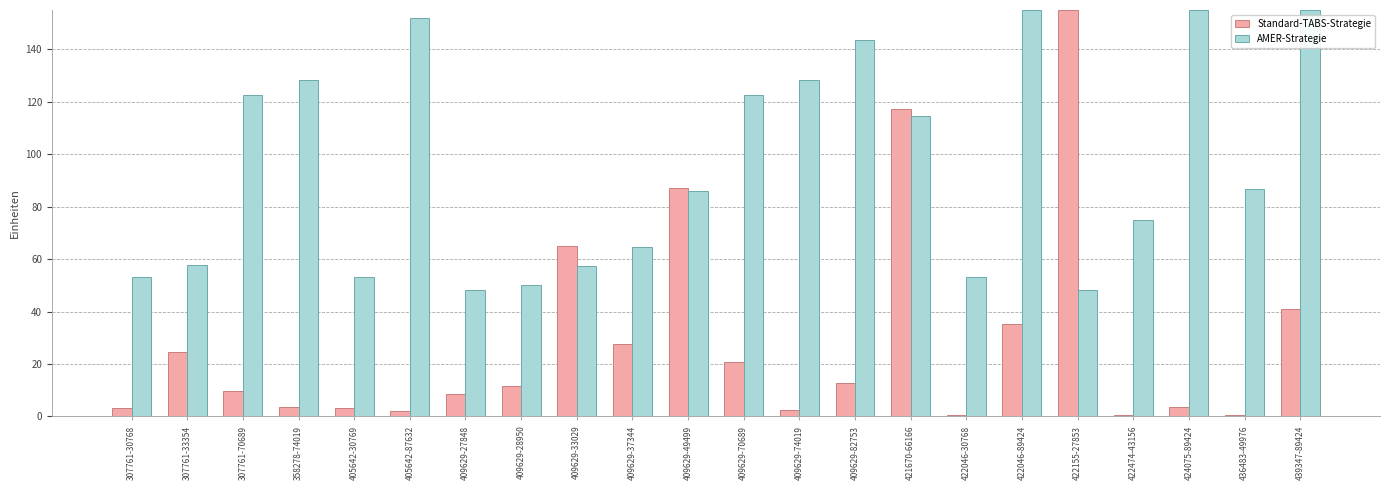

Are the bars horizontal?

No